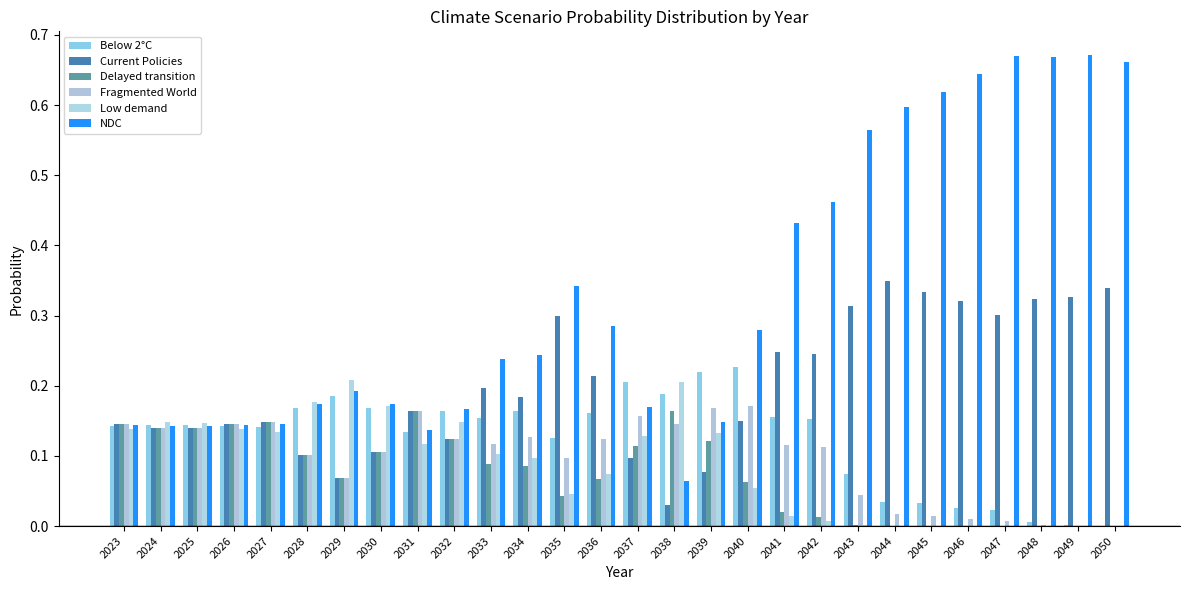

What is the difference between the maximum and minimum values in the Below 2°C series?

0.2